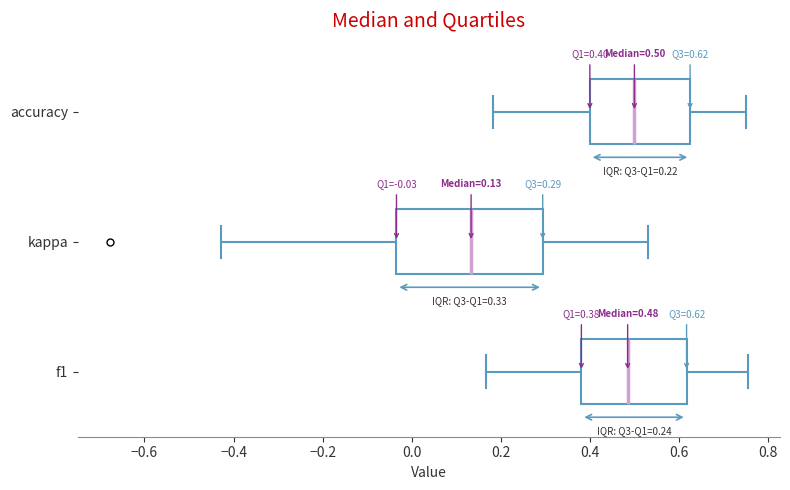

Comparing the boxes themselves (not the whiskers), which one is the widest?

kappa